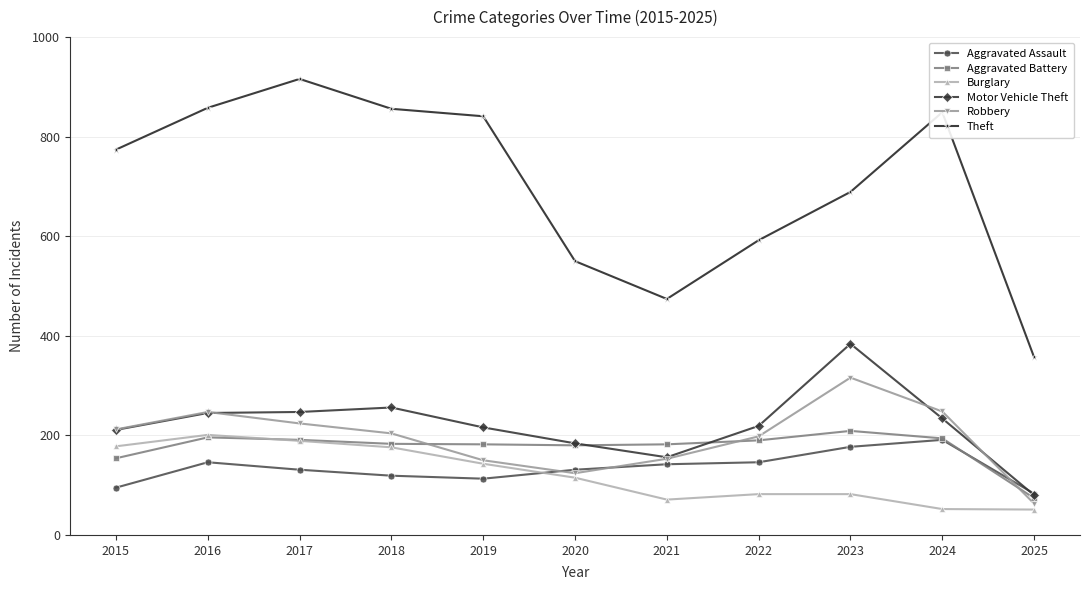

What is the highest value of the Aggravated Battery series?

209